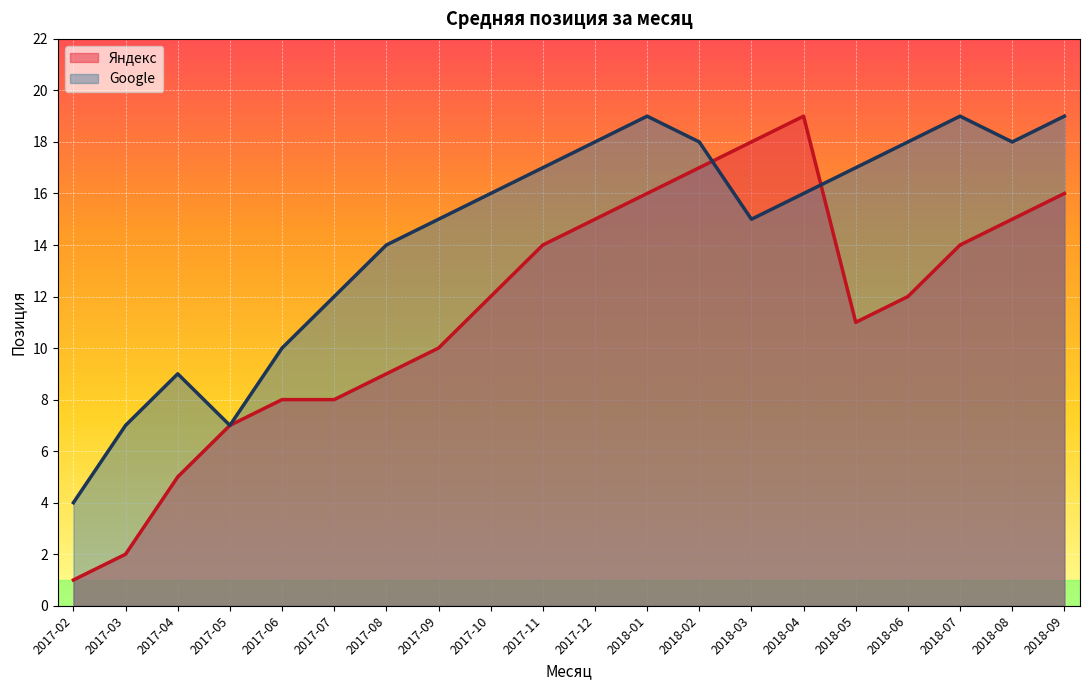

Which label corresponds to the smallest value in the chart?

2017-02